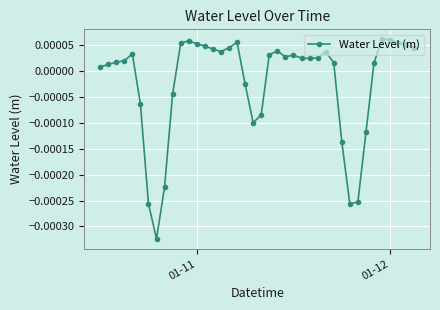

True or false: there are more than 2 points higher than both neighbors.

True